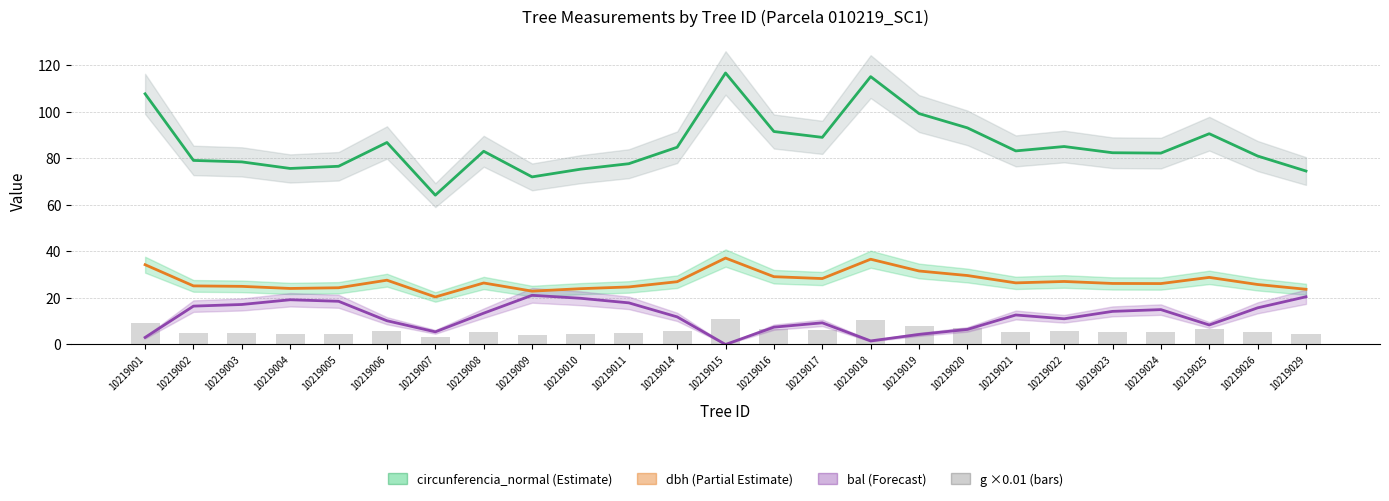

Which series has the largest total across all categories?

circunferencia_normal